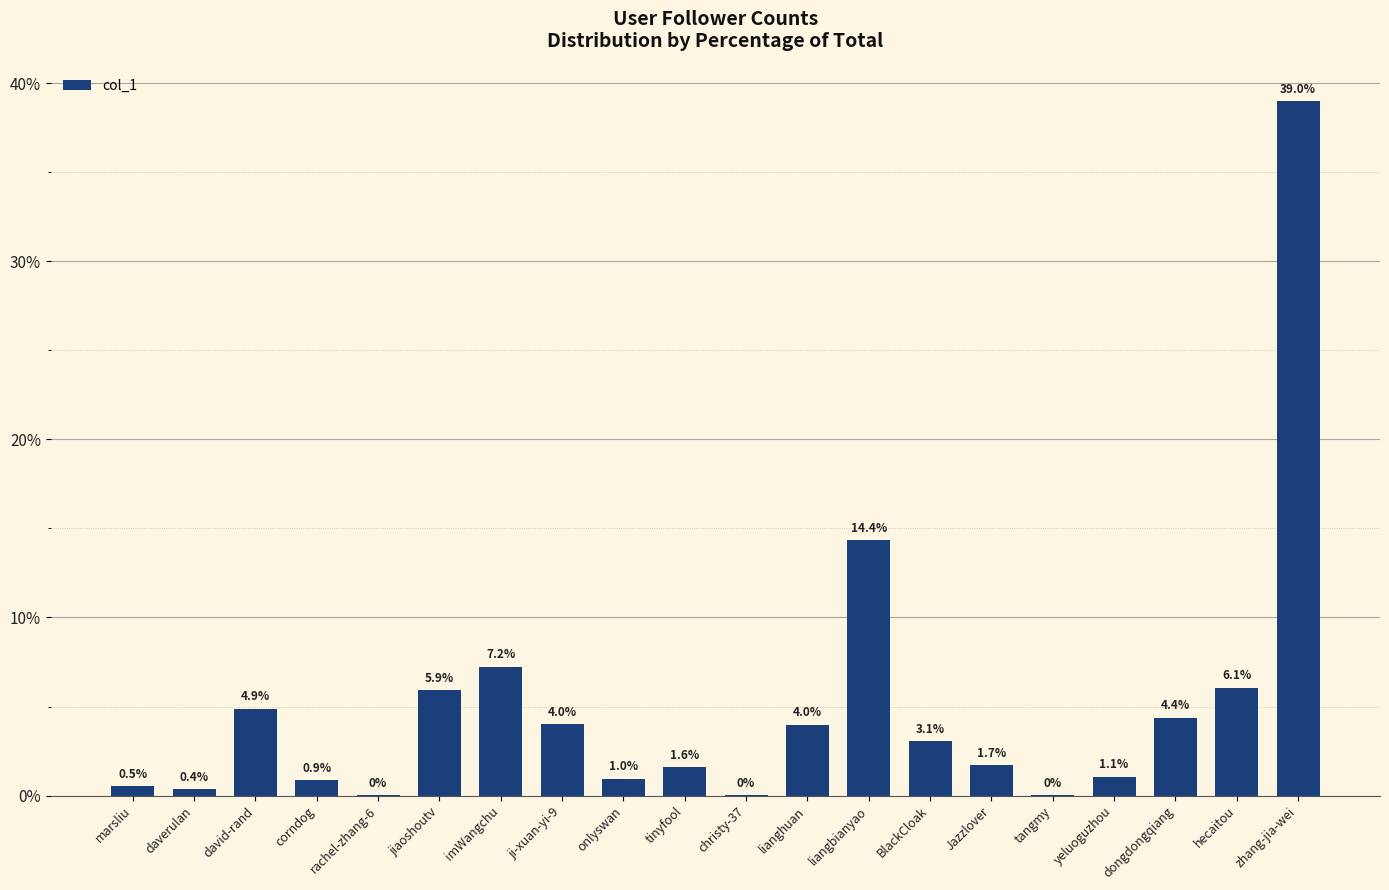

What is the greatest value displayed?

39.0